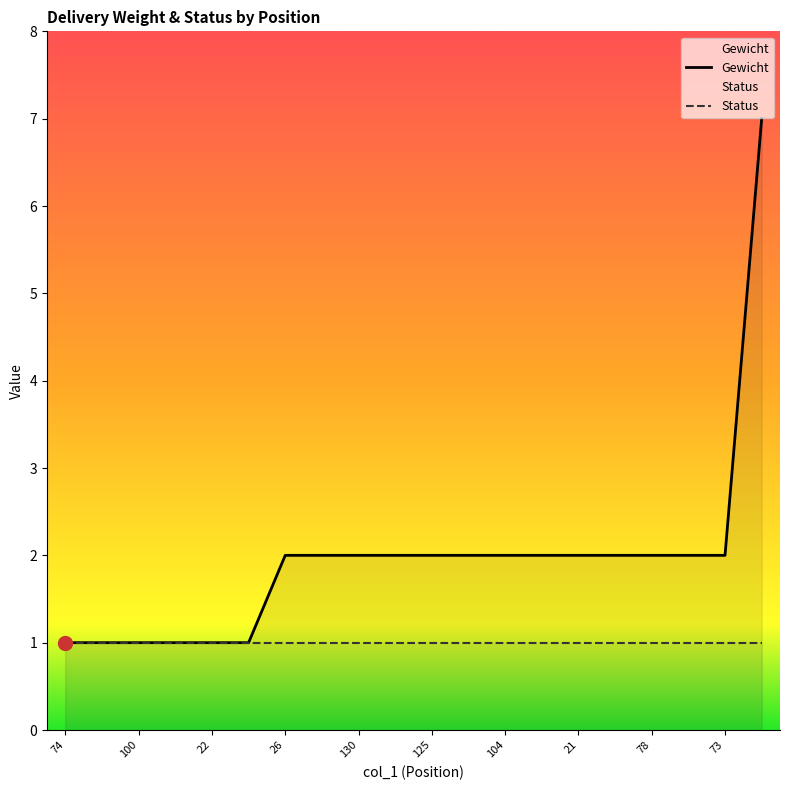

Rank the categories by value from lowest to highest.

74, 126, 100, 48, 22, 152, 26, 136, 130, 6, 125, 110, 104, 99, 21, 84, 78, 0, 73, 70